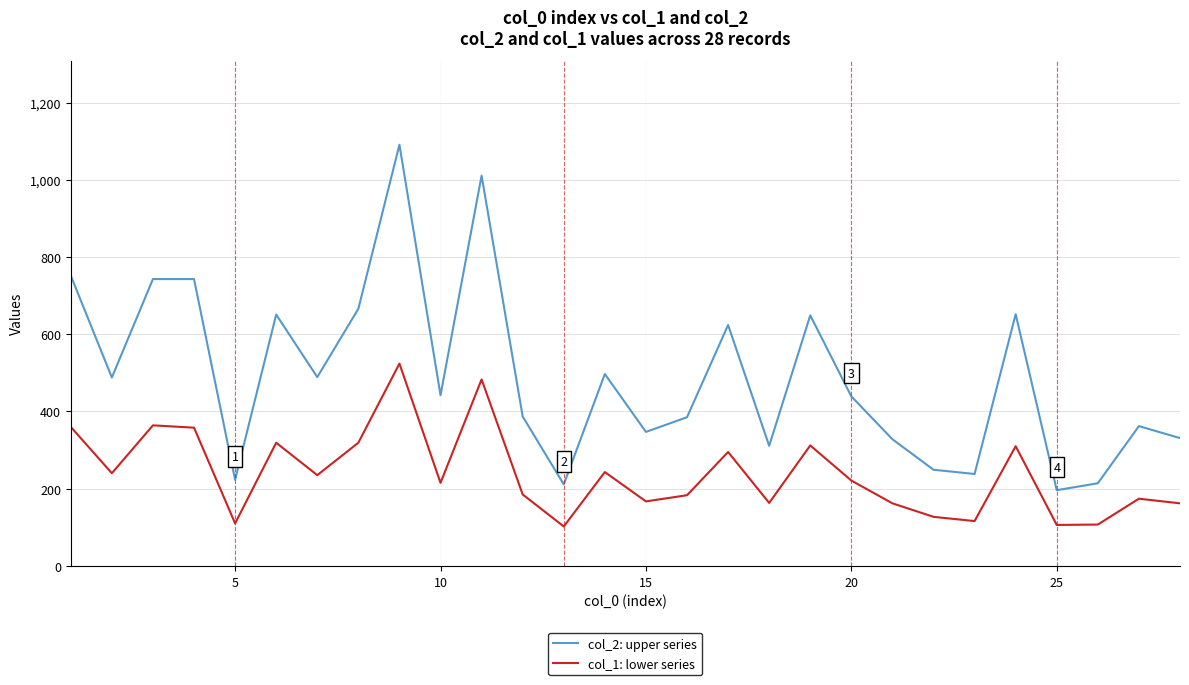

Rank the series by their maximum value, from lowest to highest.

col_1: lower series, col_2: upper series